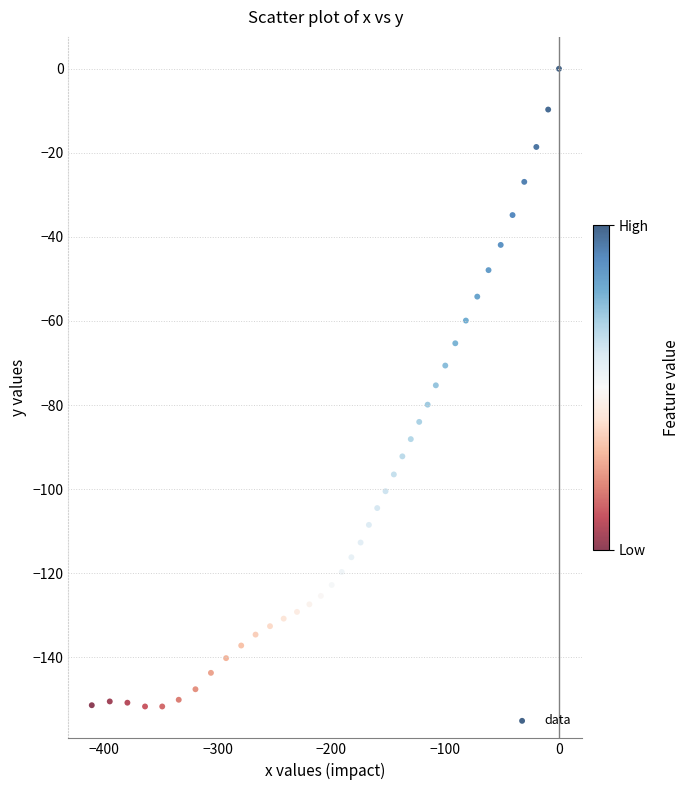

What is the range of Y values (max minus min)?

151.7